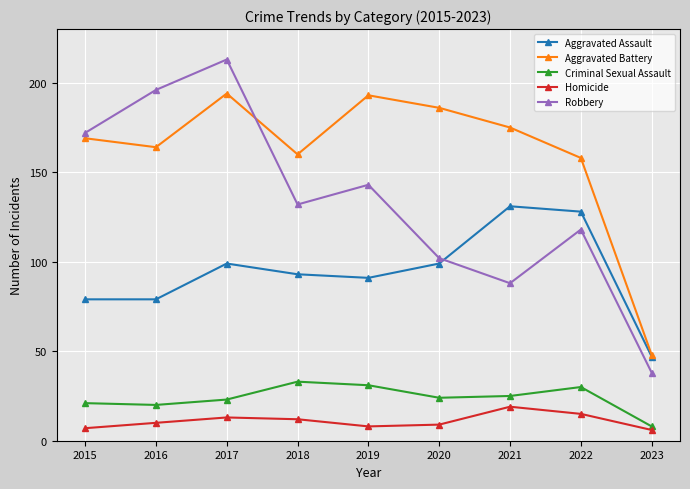

The Homicide series shows 21 at 2017. True or false?

False